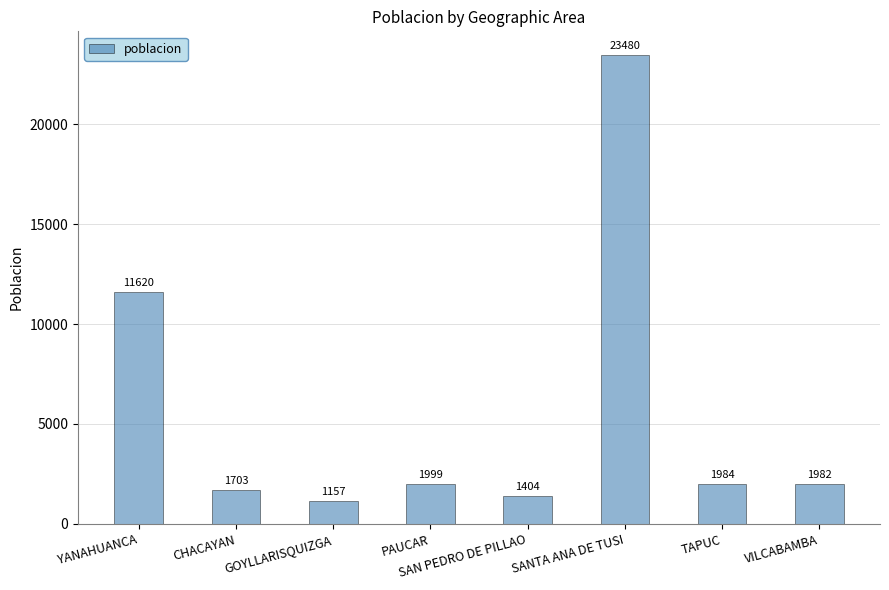

What is the greatest value displayed?

23480